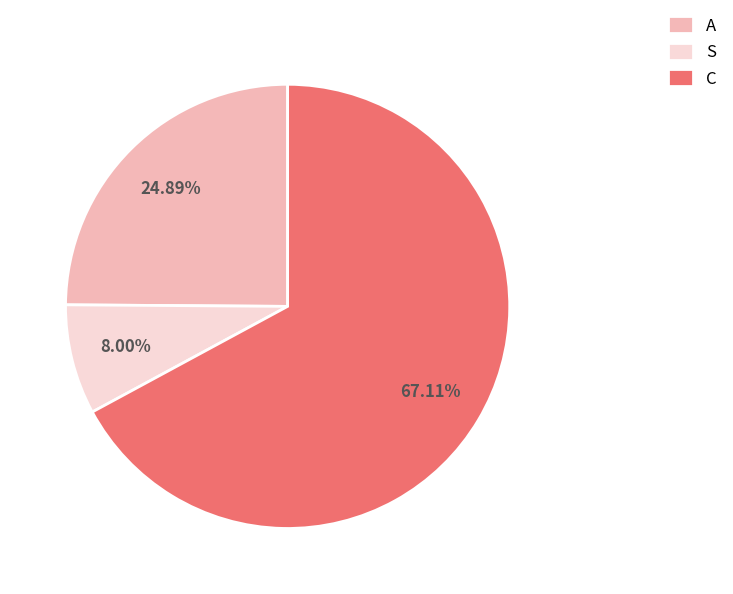

Which category has the biggest portion of the pie?

C